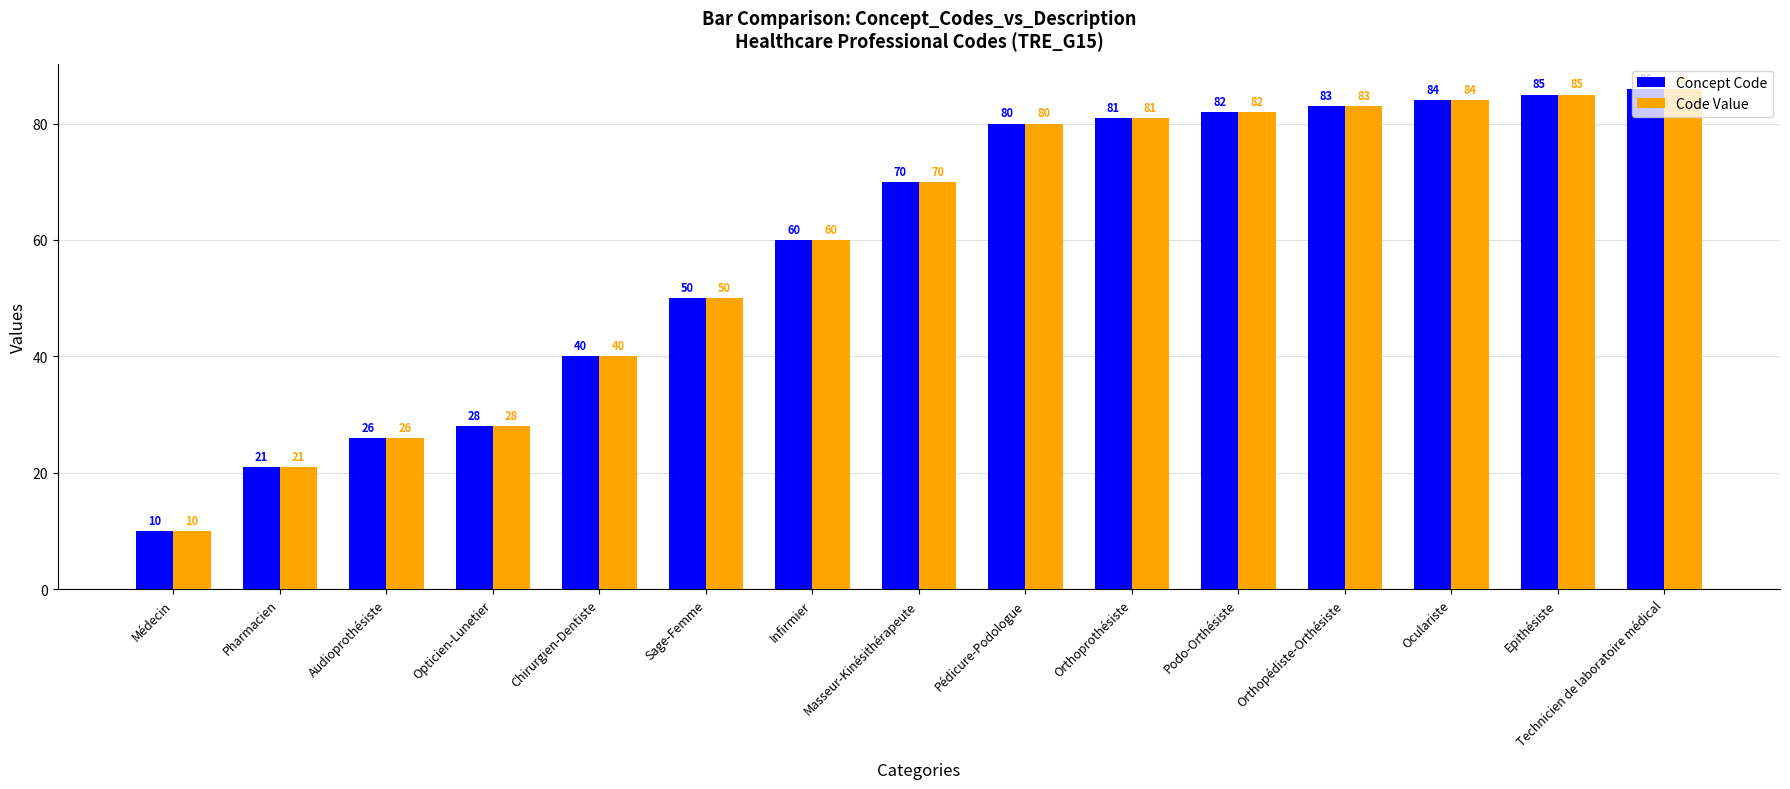

Reading right to left, list all the values displayed in this chart.

Concept Code: Technicien de laboratoire médical=86	Epithésiste=85	Oculariste=84	Orthopédiste-Orthésiste=83	Podo-Orthésiste=82	Orthoprothésiste=81	Pédicure-Podologue=80	Masseur-Kinésithérapeute=70	Infirmier=60	Sage-Femme=50	Chirurgien-Dentiste=40	Opticien-Lunetier=28	Audioprothésiste=26	Pharmacien=21	Médecin=10
Code Value: Technicien de laboratoire médical=86	Epithésiste=85	Oculariste=84	Orthopédiste-Orthésiste=83	Podo-Orthésiste=82	Orthoprothésiste=81	Pédicure-Podologue=80	Masseur-Kinésithérapeute=70	Infirmier=60	Sage-Femme=50	Chirurgien-Dentiste=40	Opticien-Lunetier=28	Audioprothésiste=26	Pharmacien=21	Médecin=10